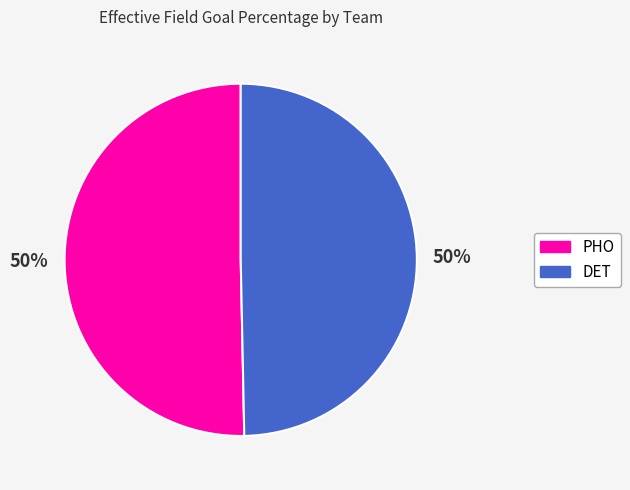

To the nearest percent, what percentage of the pie is PHO?

50%